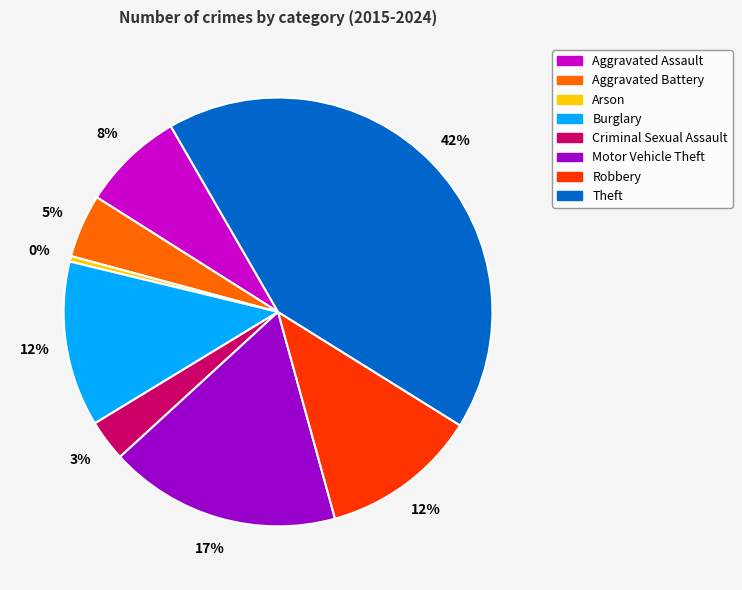

To the nearest percent, what portion does Robbery represent?

12%